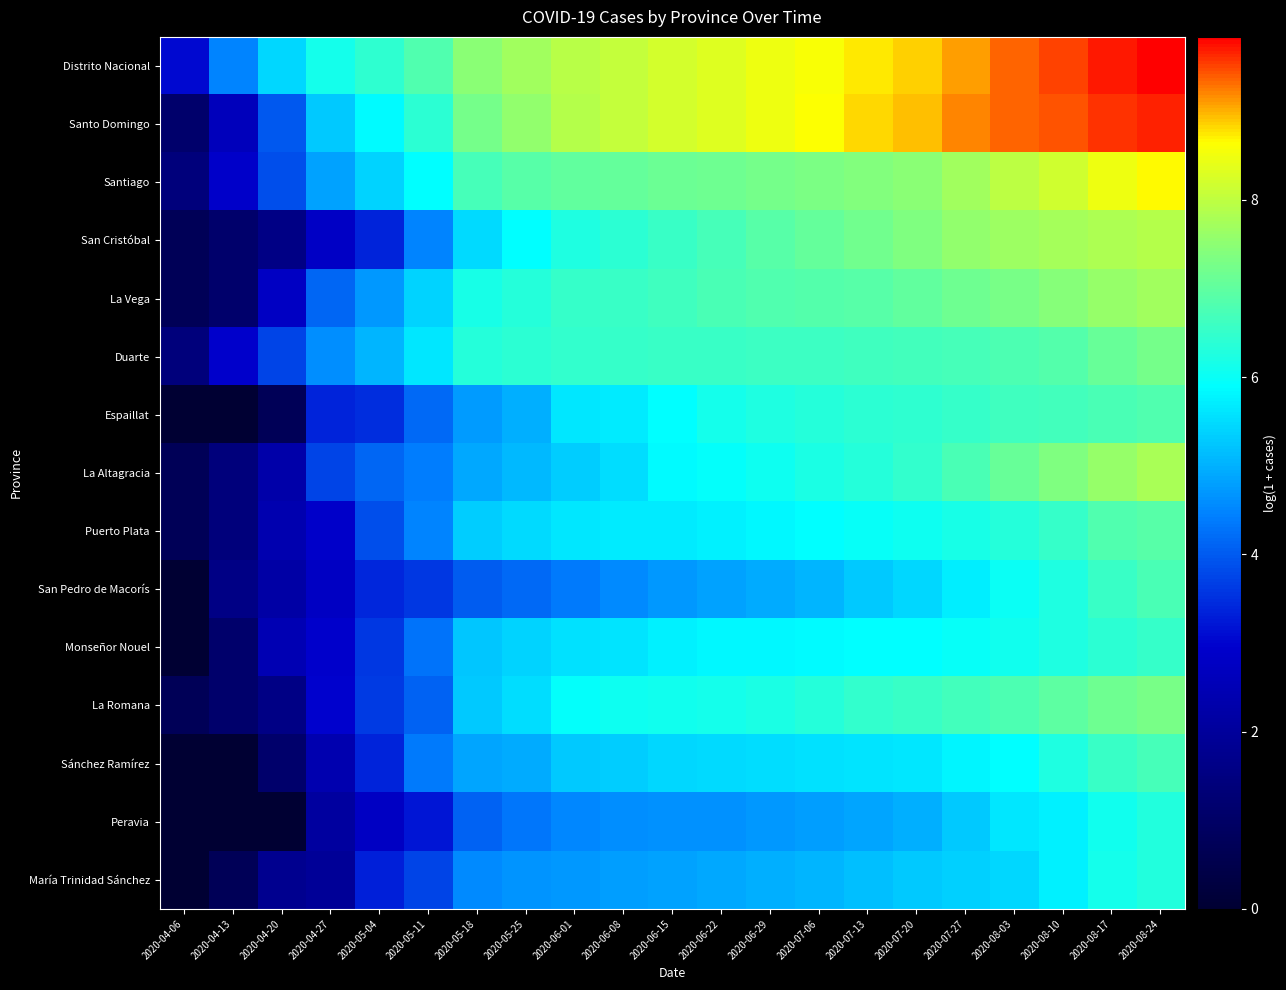

Which label corresponds to the smallest value in the chart?

2020-04-06